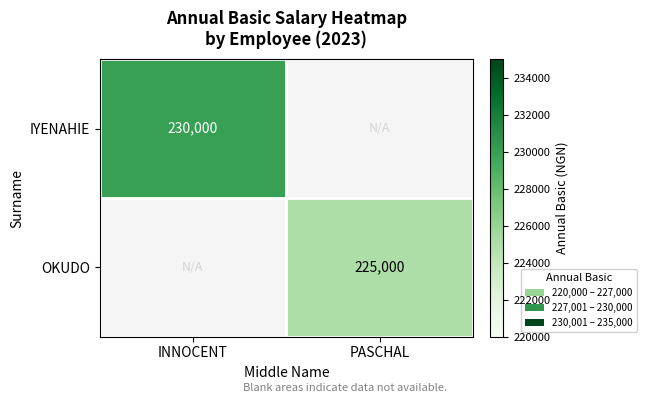

Is it true that OKUDO equals 358225 at PASCHAL?

False